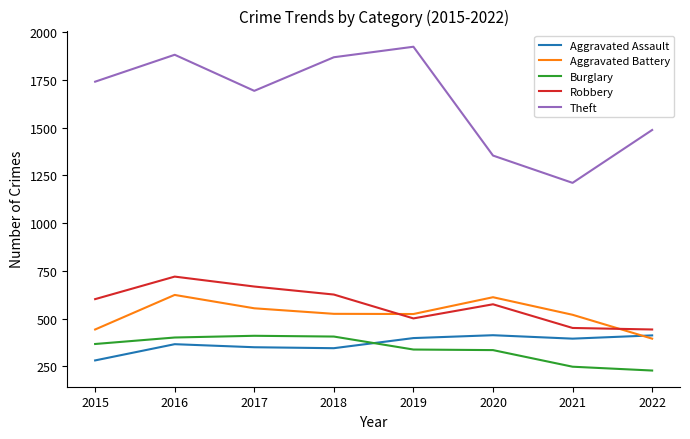

At 2015, list the series in order from largest to smallest.

Theft, Robbery, Aggravated Battery, Burglary, Aggravated Assault